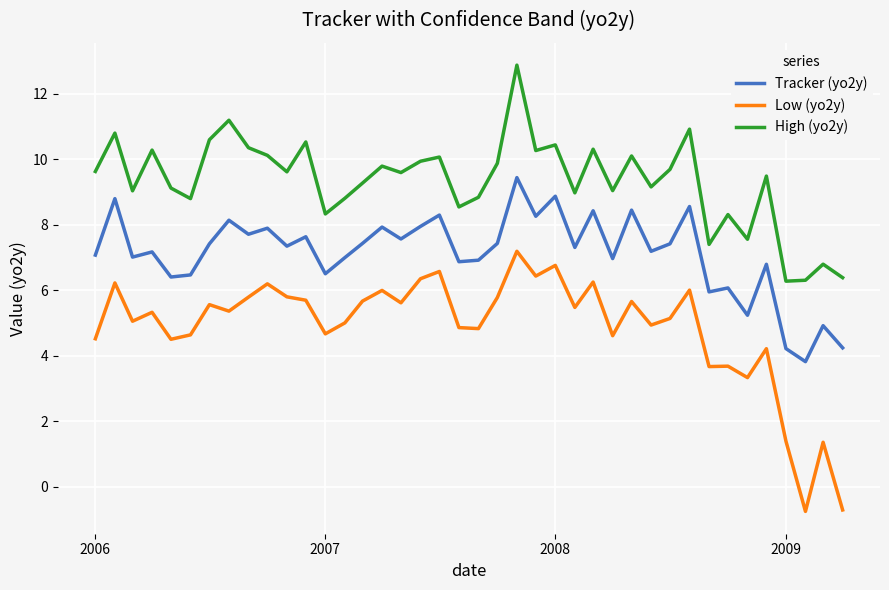

What is the difference between the maximum and minimum values in the High (yo2y) series?

6.6